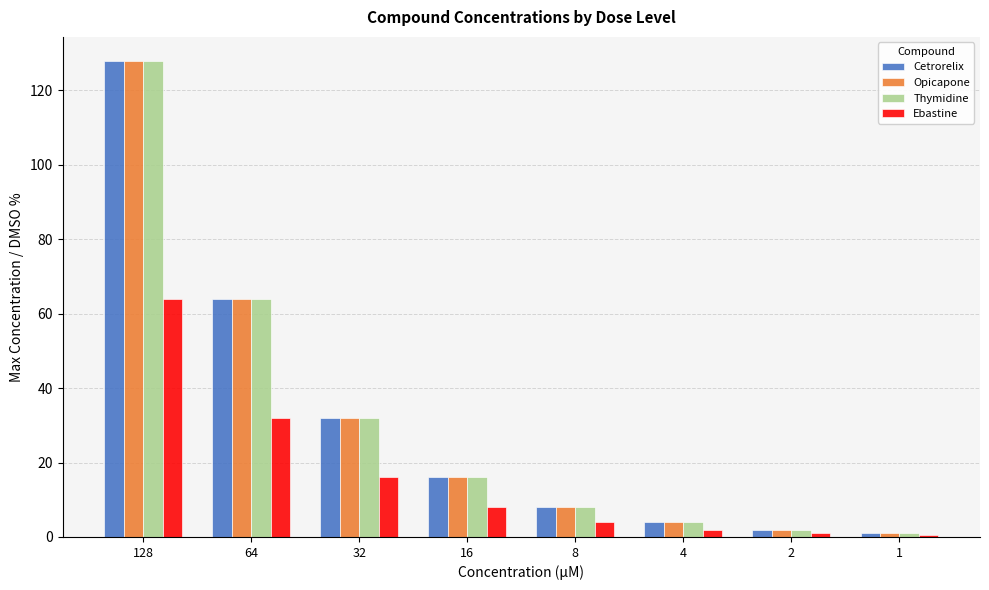

At how many categories does at least one series exceed 25?

3